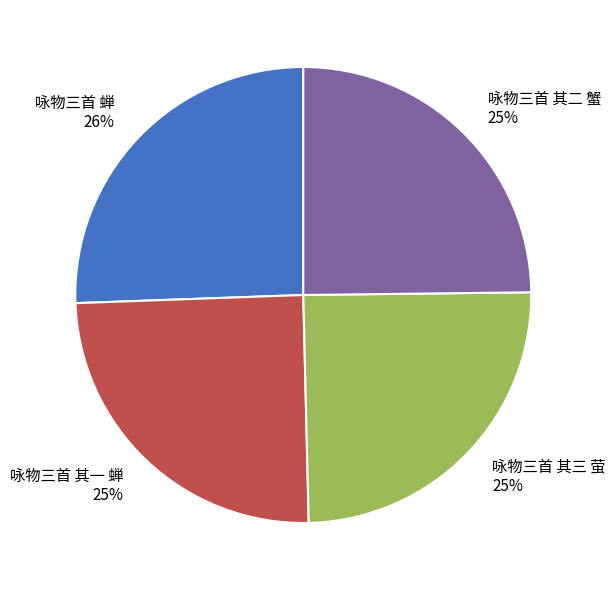

How many slices are in this pie chart?

4